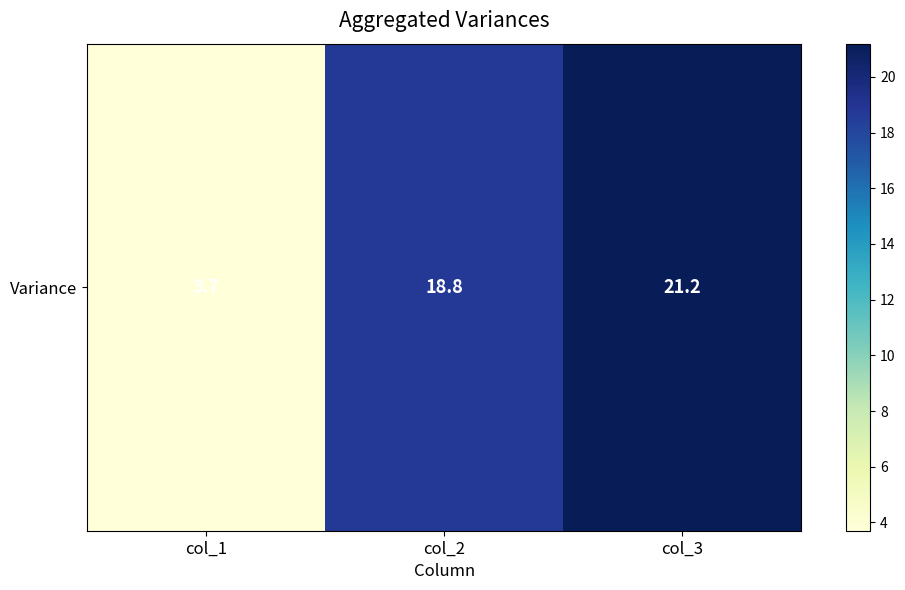

Rank the categories by value from highest to lowest.

col_3, col_2, col_1